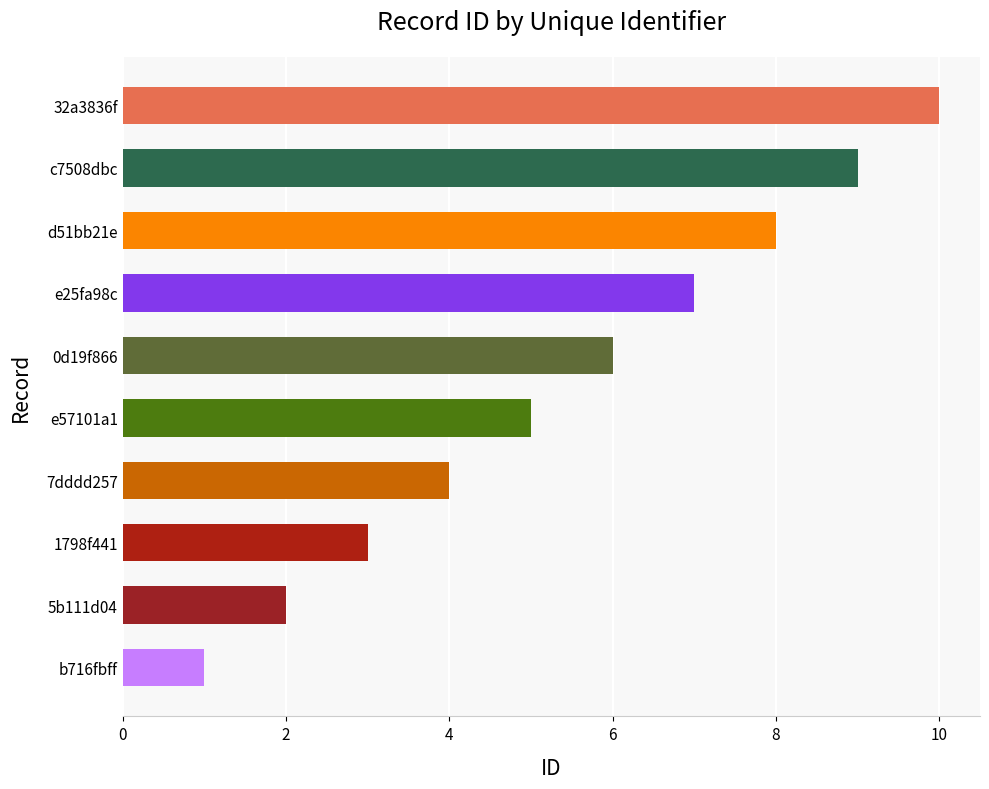

Between 7dddd257 and 1798f441, which is larger?

7dddd257